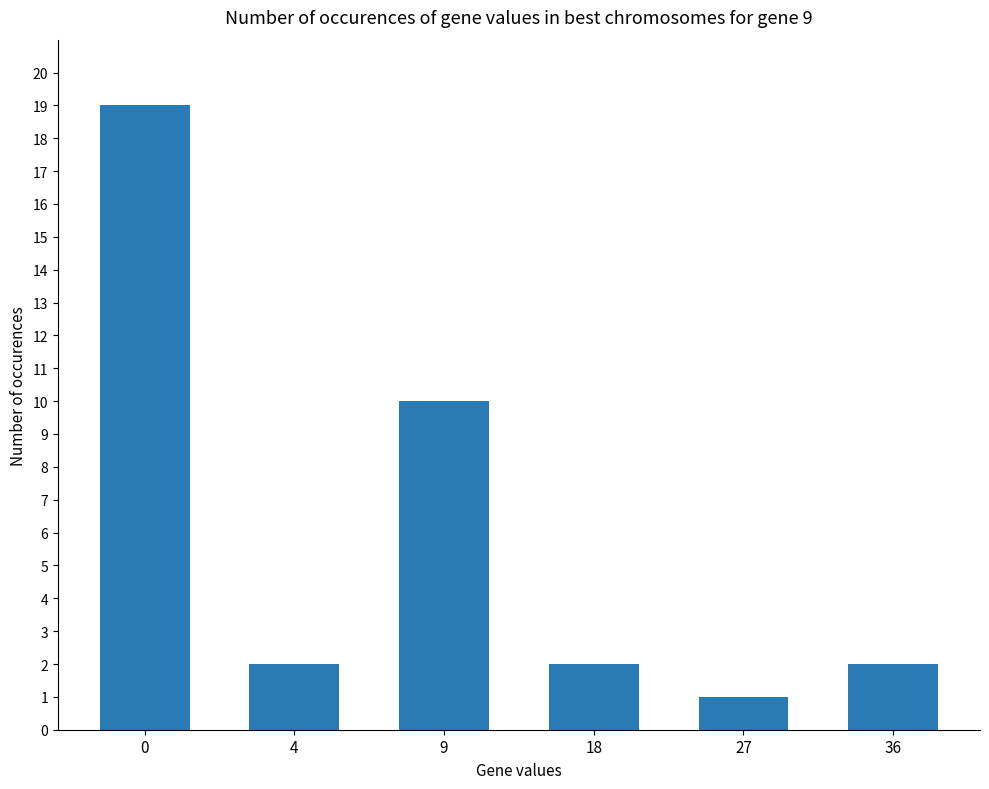

What is the value of the 4th bar from the left?

2